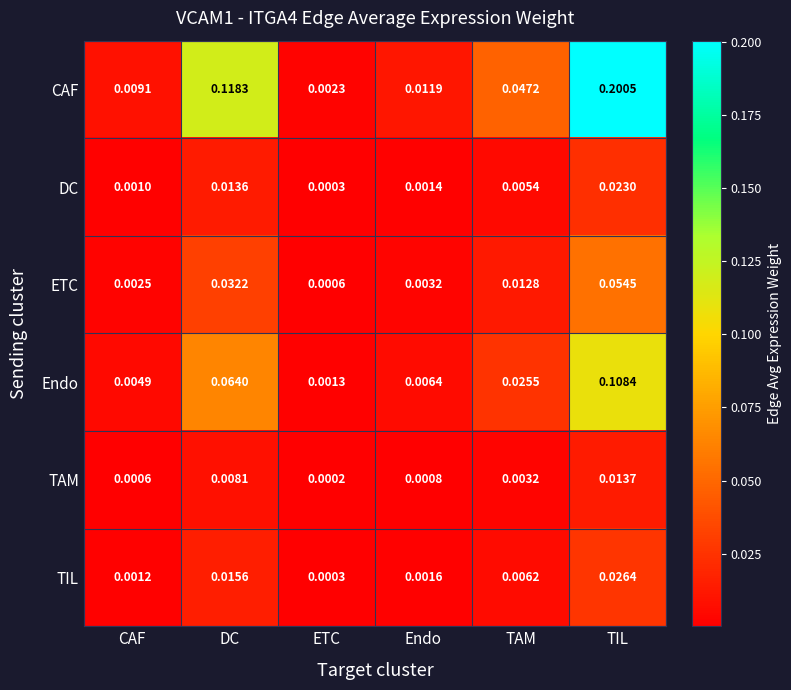

At which category does the chart reach its minimum across all series?

ETC